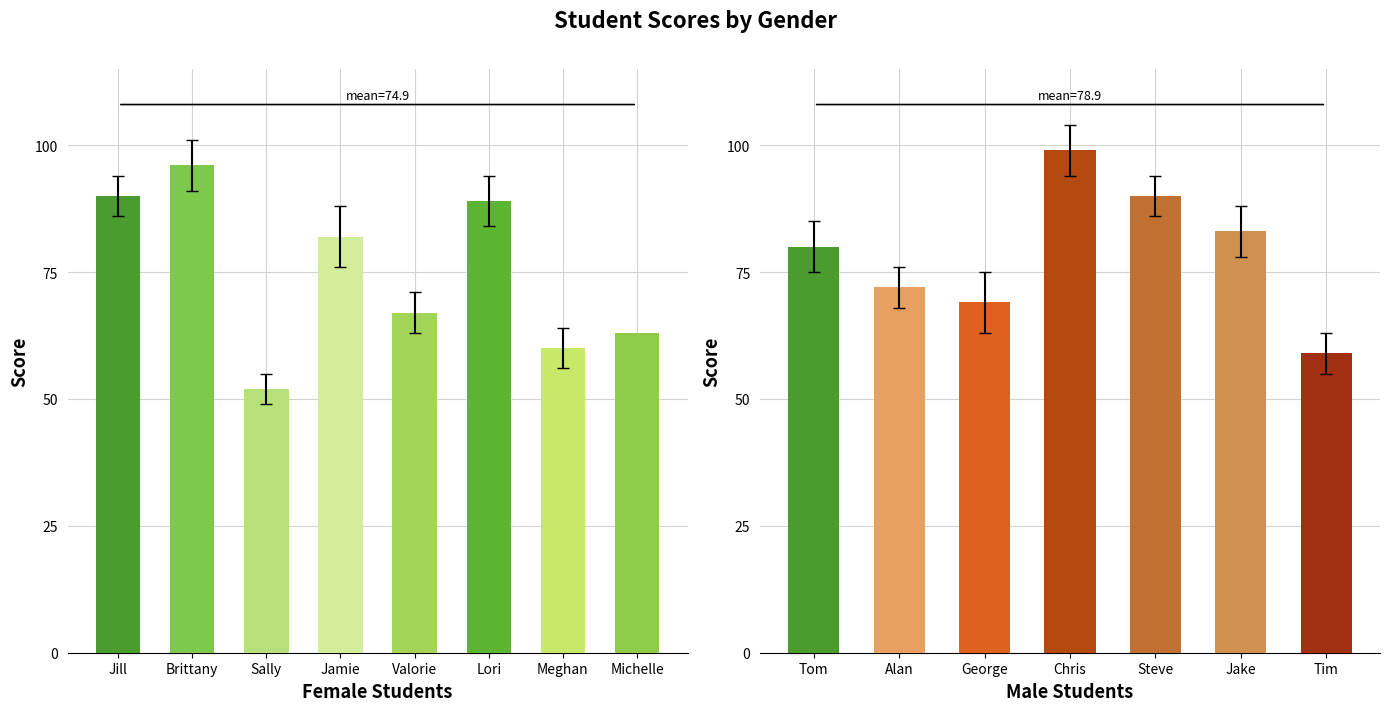

What is the average value?

79